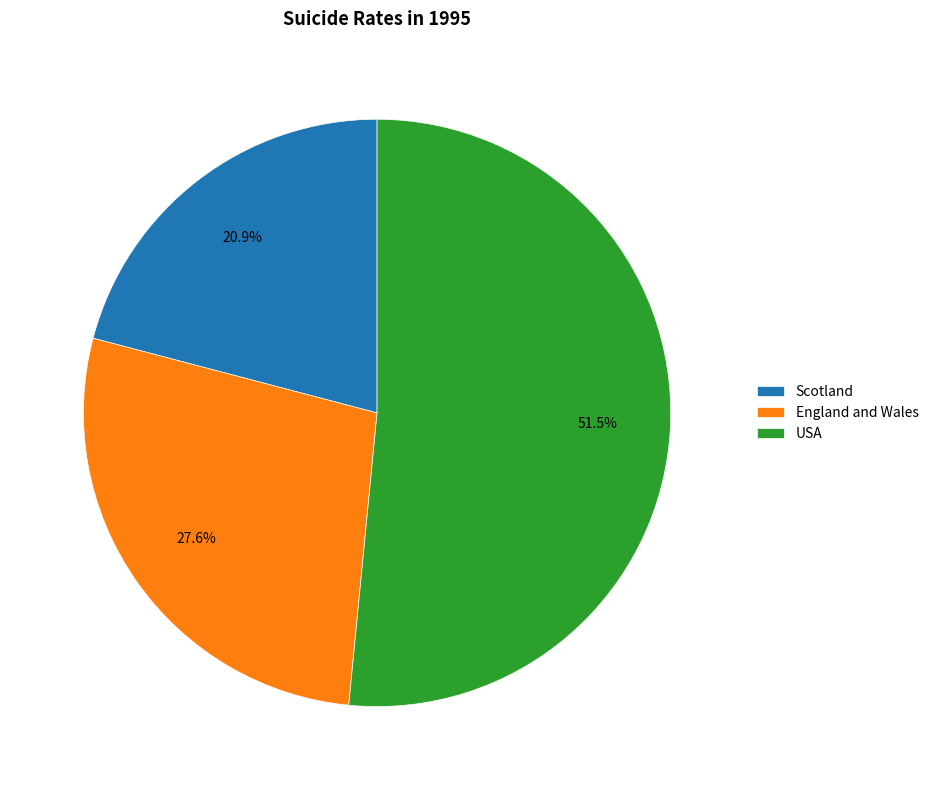

Which has a higher value, England and Wales or USA?

USA